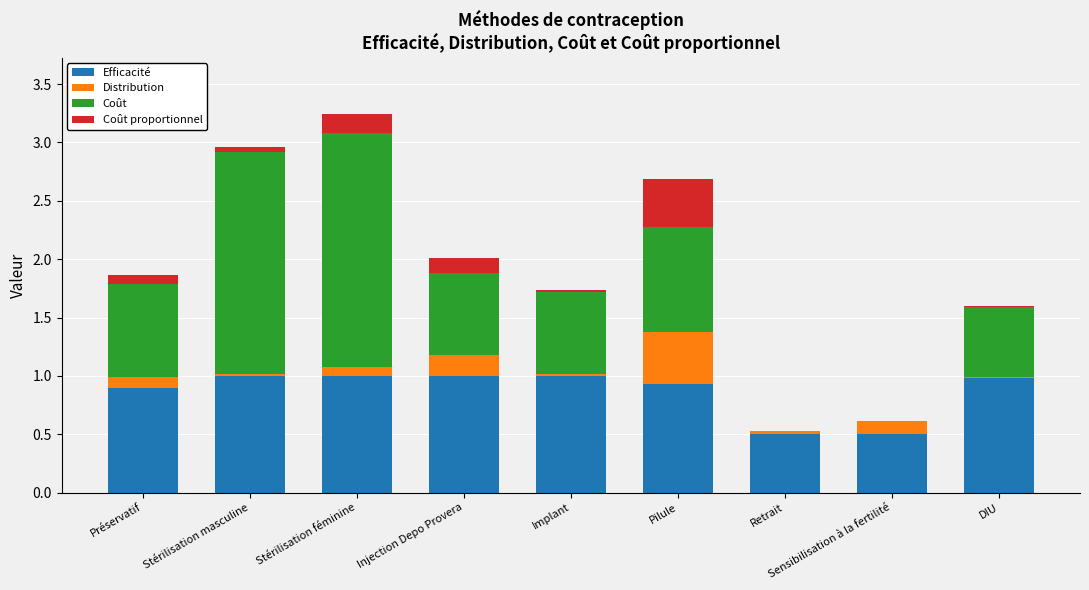

Is it true that Efficacité equals 0.5 at Sensibilisation à la fertilité?

True